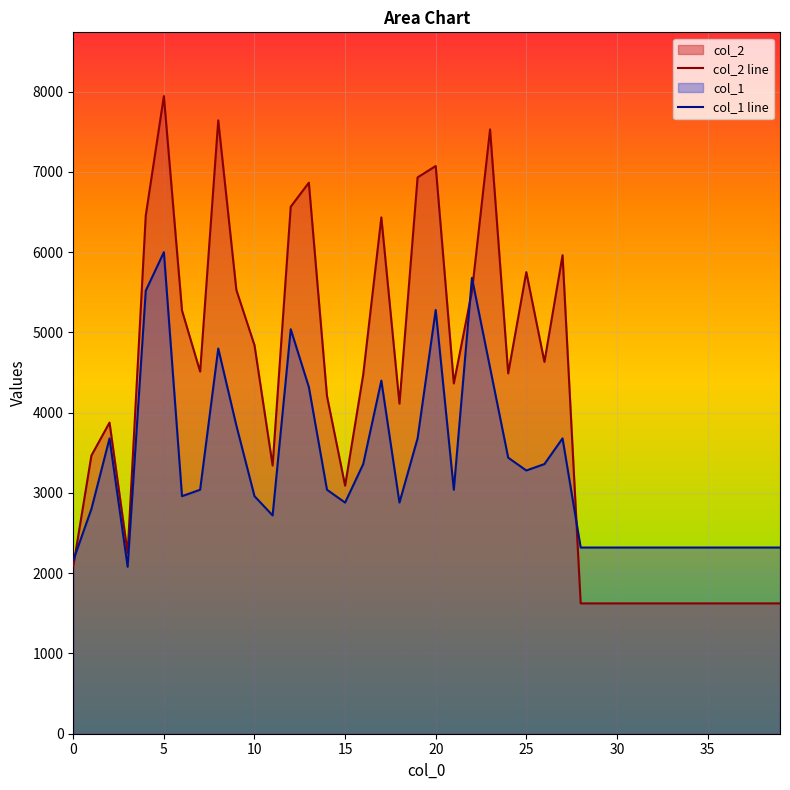

What is the difference between the col_1 values at 30 and 25?

960